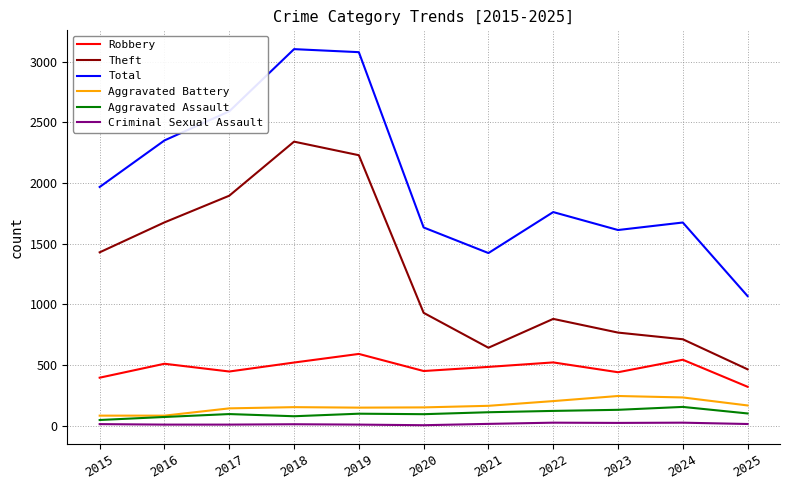

What are all the series names shown in the legend?

Robbery, Theft, Total, Aggravated Battery, Aggravated Assault, Criminal Sexual Assault